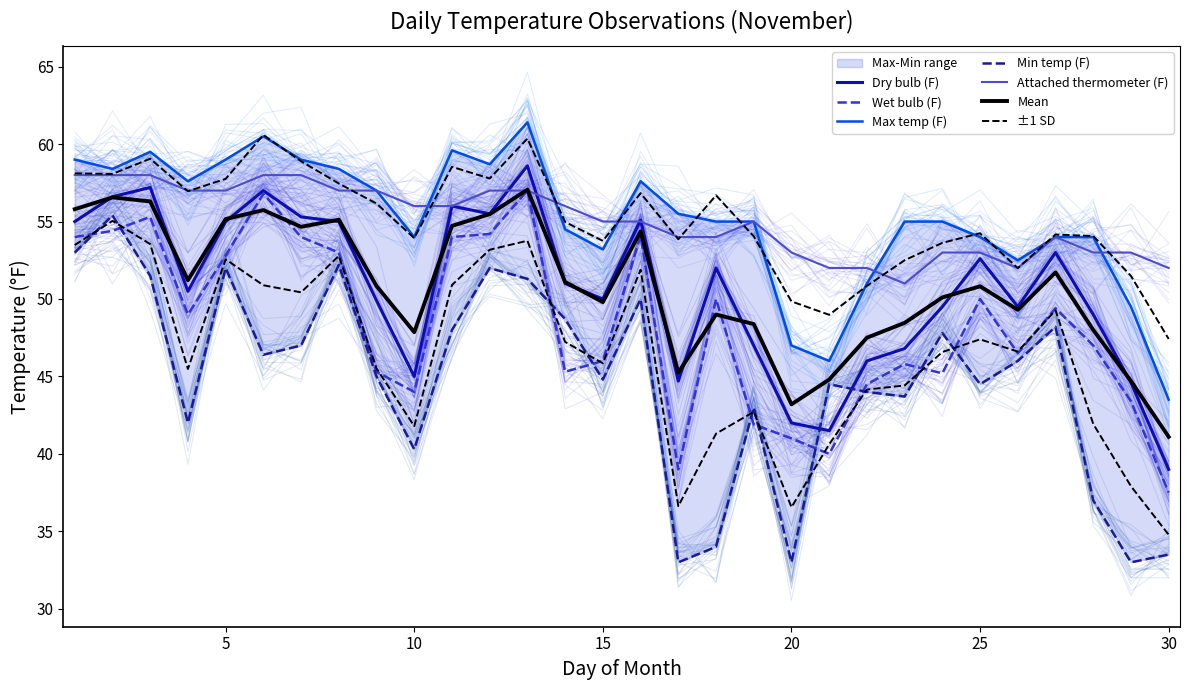

Rank the series at 28 from lowest to highest value.

Min temp (F), Wet bulb (F), Dry bulb (F), Attached thermometer (F), Max temp (F)